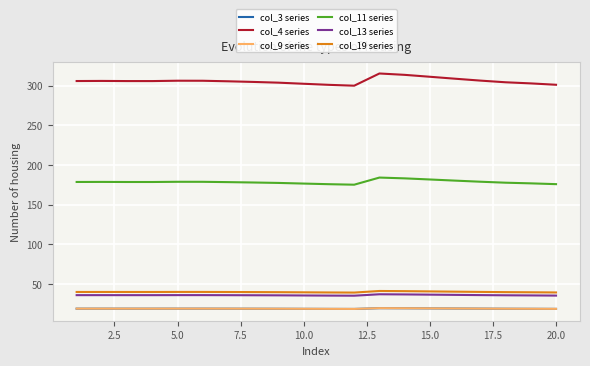

What is the minimum value shown in the chart?

18.5